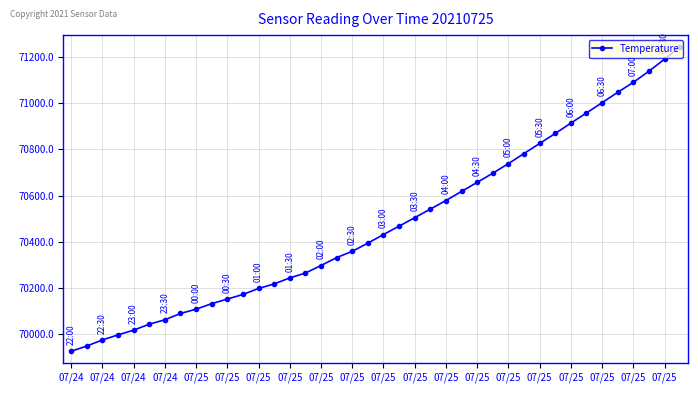

What is the smallest value displayed?

69925.4